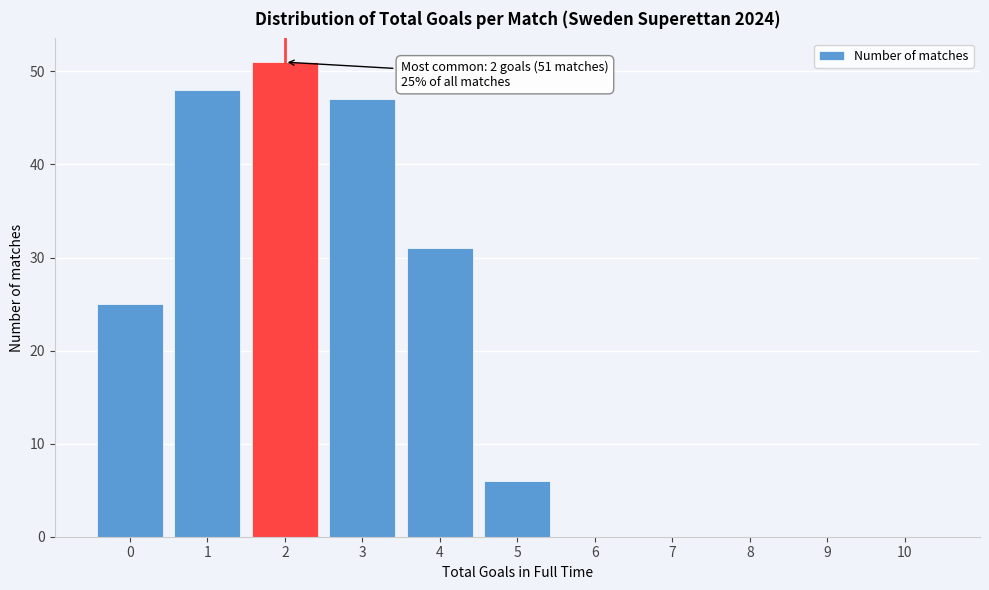

Reading left to right, extract all data points from this chart.

0=25	1=48	2=51	3=47	4=31	5=6	6=0	7=0	8=0	9=0	10=0